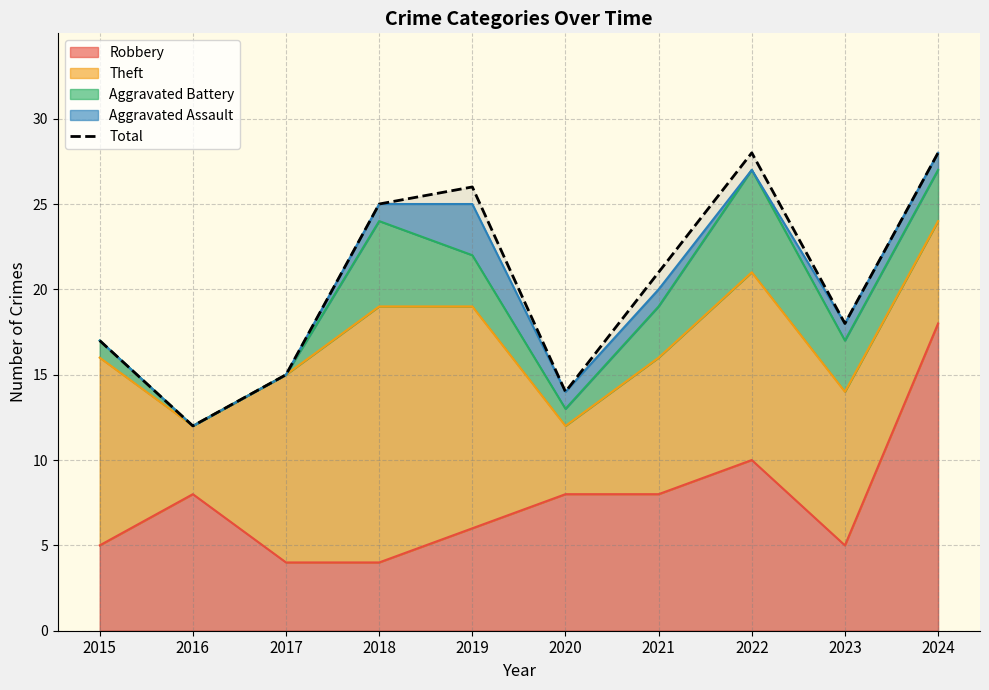

The chart shows a value of 6 at 2019. True or false?

False